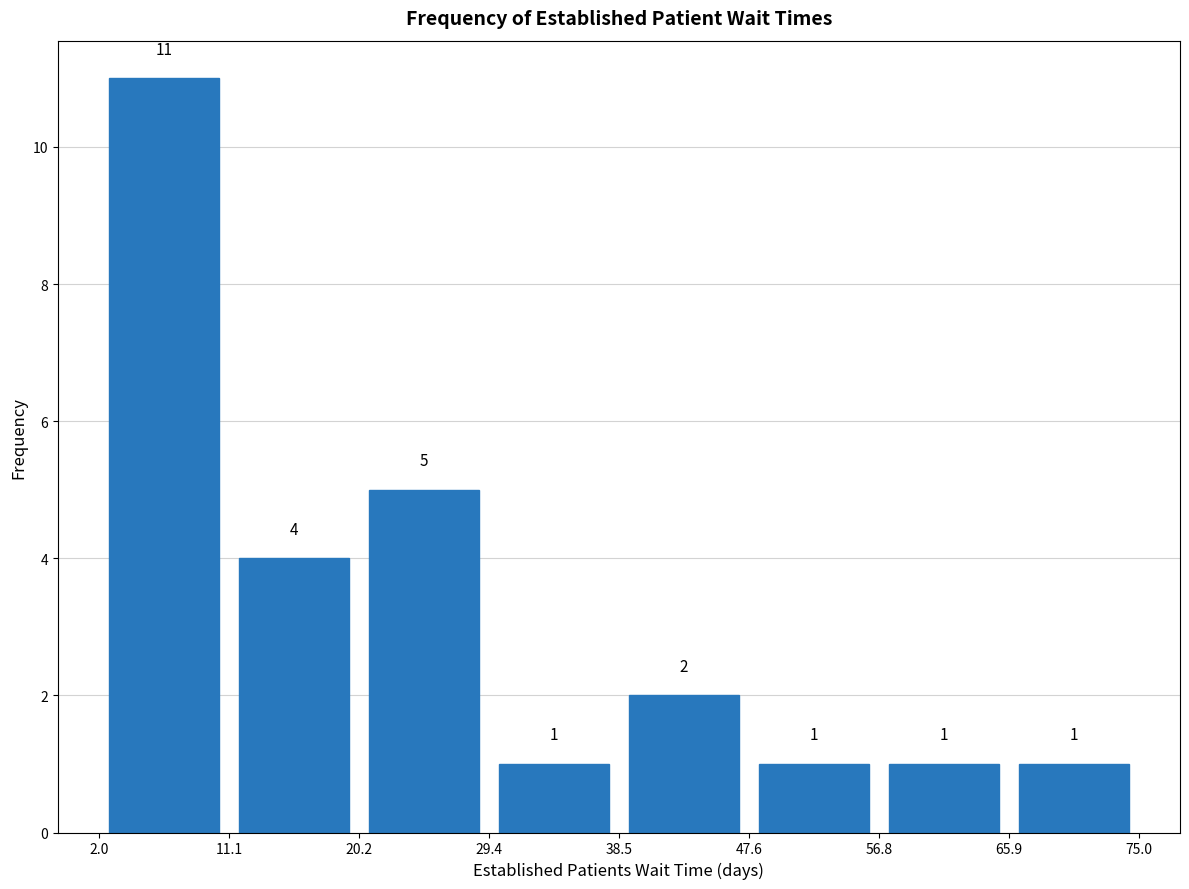

Reading left to right, list every bar in this chart as the range it spans on the x-axis followed by its height.

2.0 to 11.1: 11
11.1 to 20.2: 4
20.2 to 29.4: 5
29.4 to 38.5: 1
38.5 to 47.6: 2
47.6 to 56.8: 1
56.8 to 65.9: 1
65.9 to 75.0: 1